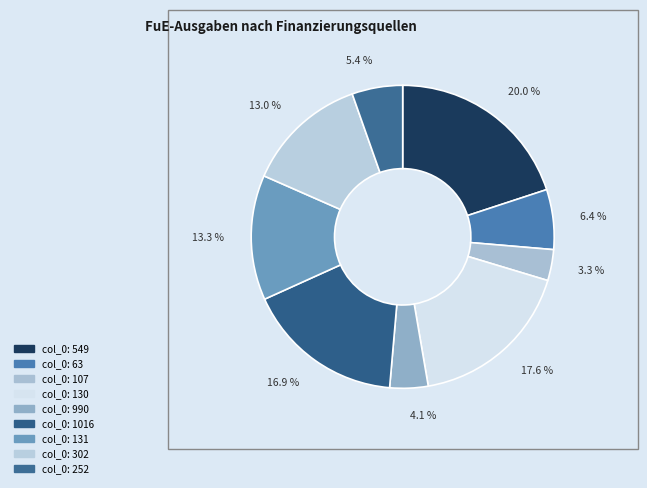

Count the number of slices in the pie.

9